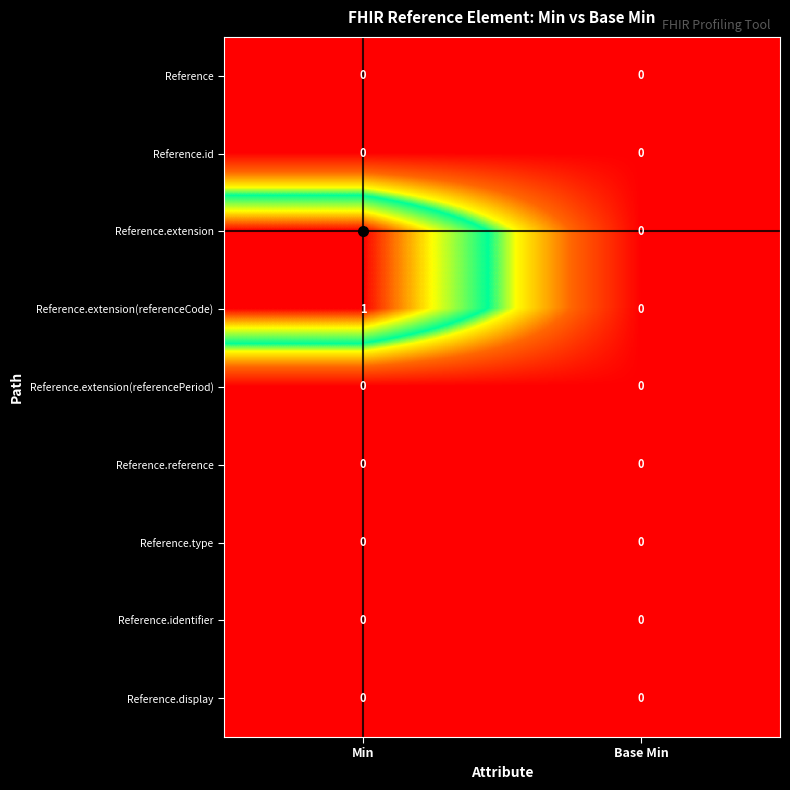

Is it true that Reference.display equals 0 at Base Min?

True